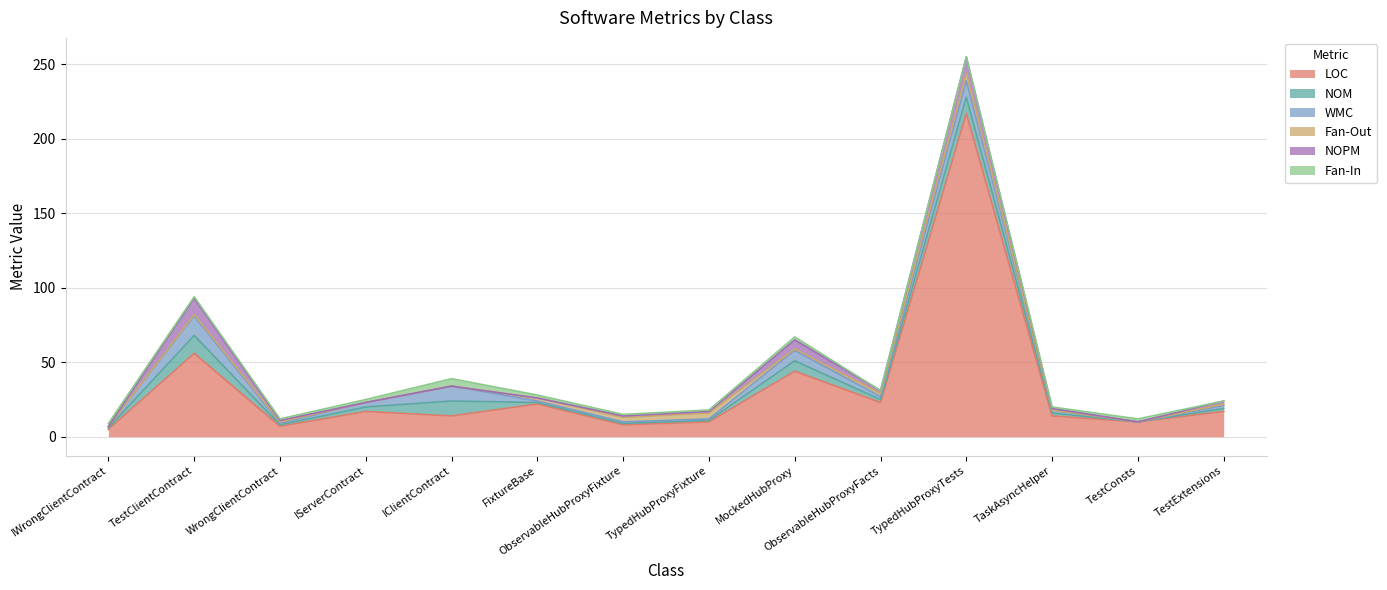

Which has a higher value, ObservableHubProxyFacts or TestClientContract?

TestClientContract